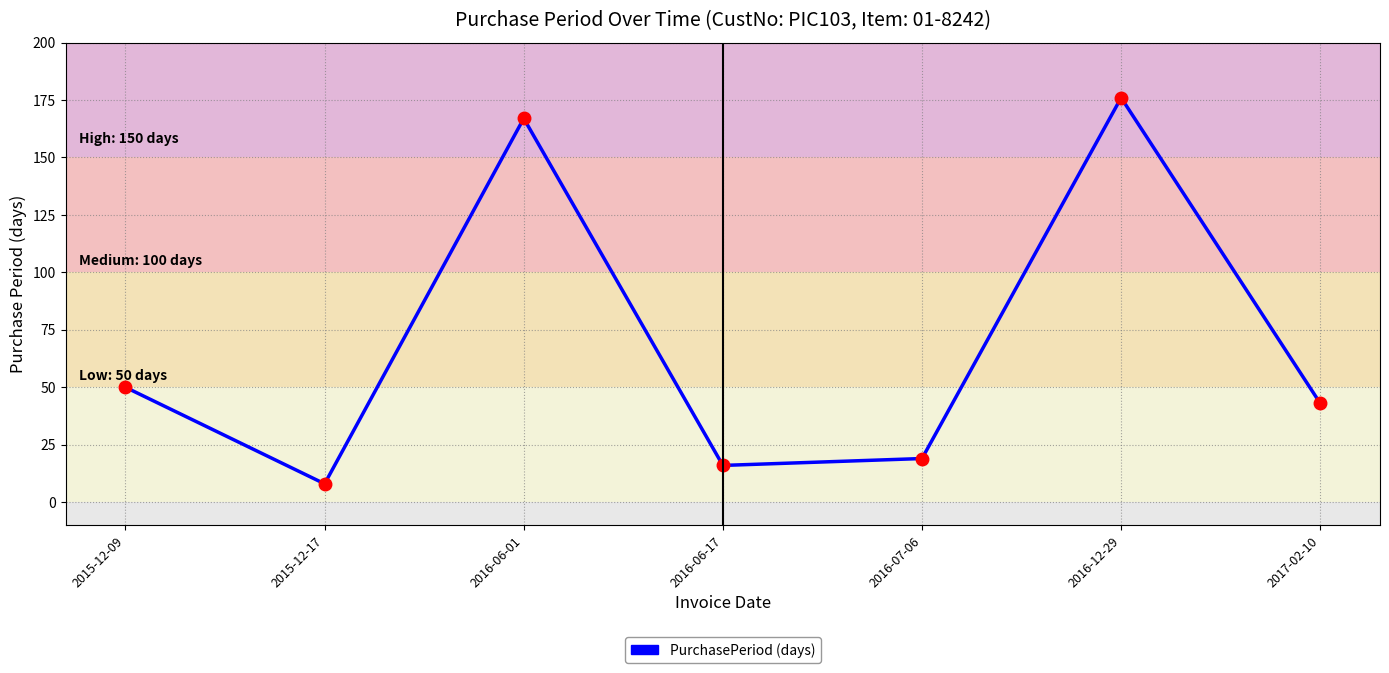

Reading left to right, extract all data points from this chart.

50	8	167	16	19	176	43